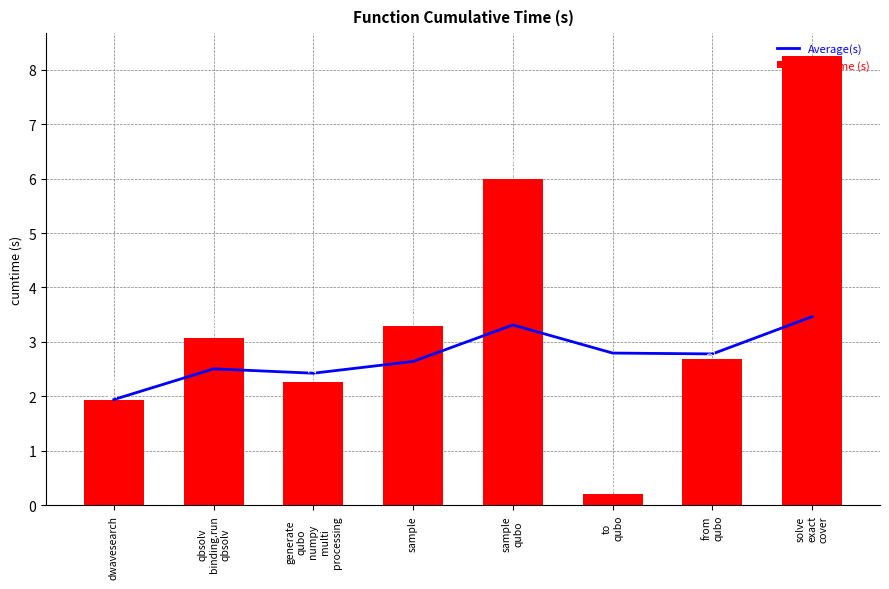

Where is cumtime (s) nearest to the value 4?

sample